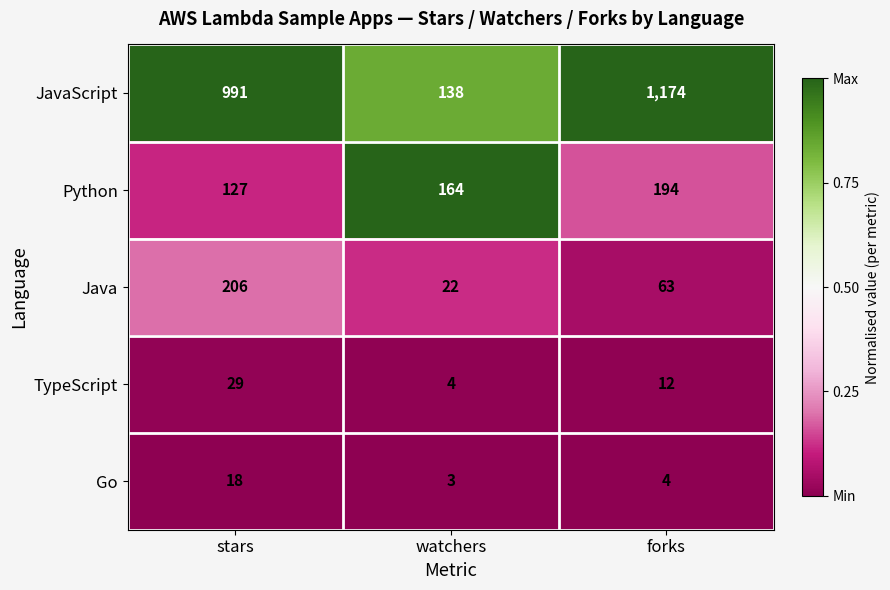

Which series changed the most between stars and watchers?

JavaScript